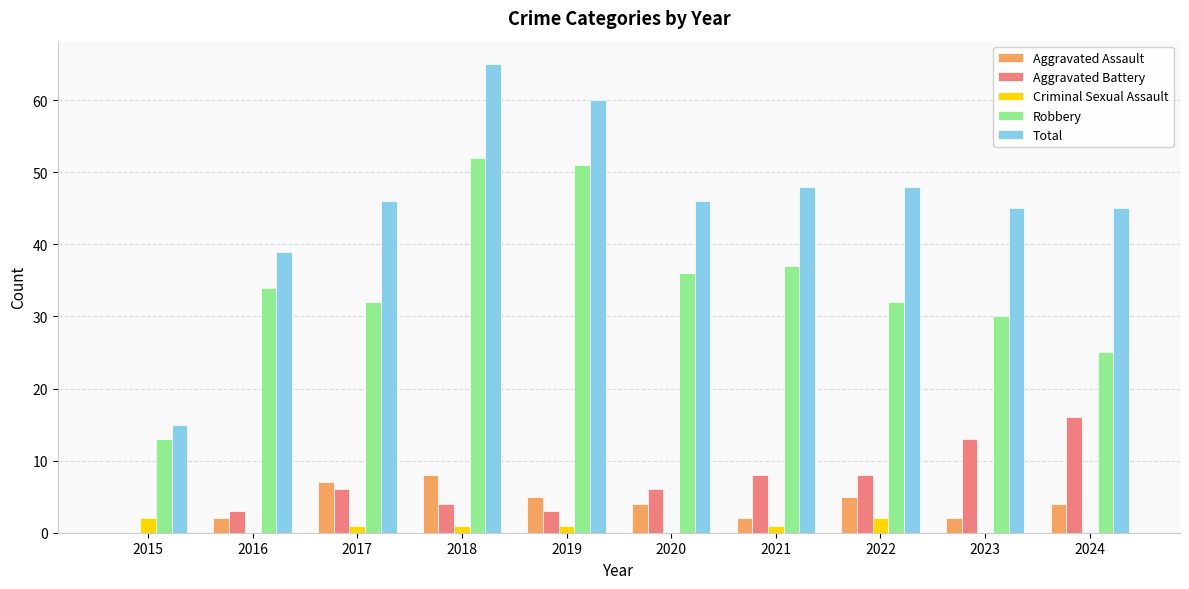

Is the value of Robbery at 2015 greater than the value of Criminal Sexual Assault at 2021?

Yes